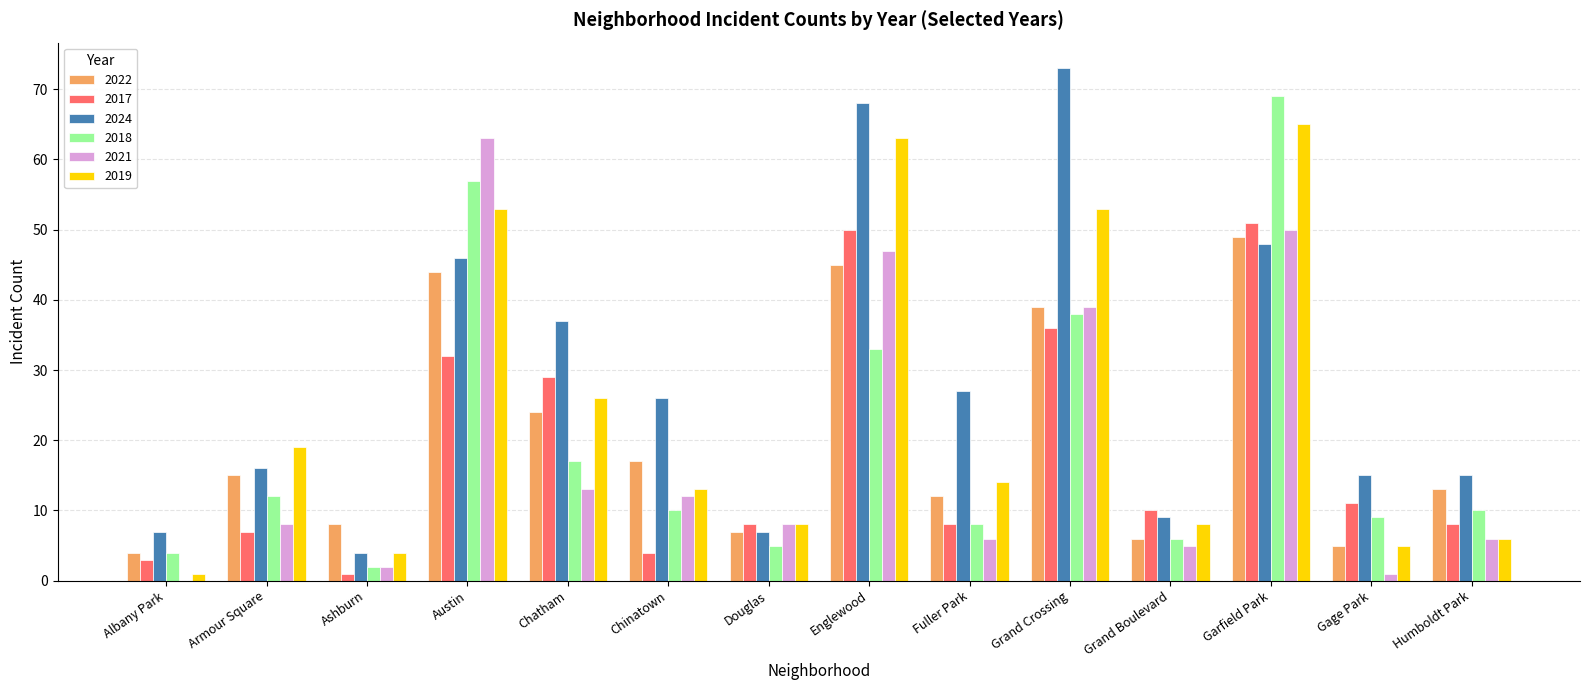

Does the chart contain stacked bars?

No